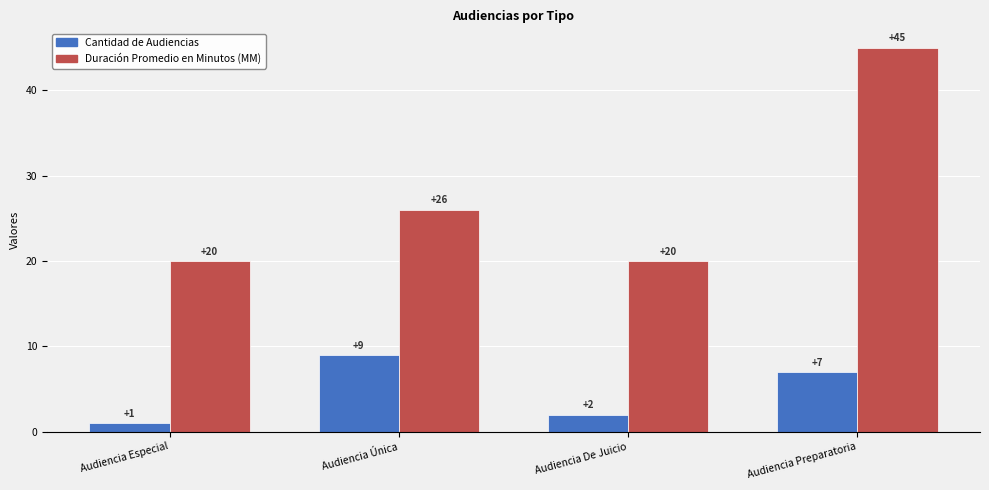

At which label is Cantidad de Audiencias closest to 5?

Audiencia Preparatoria